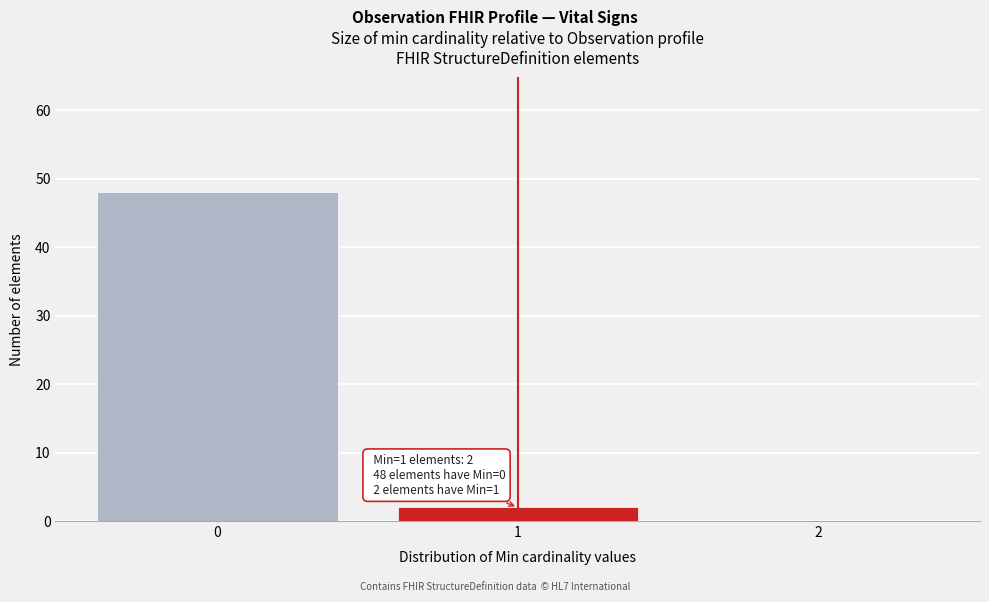

Which range on the x-axis has the tallest bar?

-0.5 to 0.5